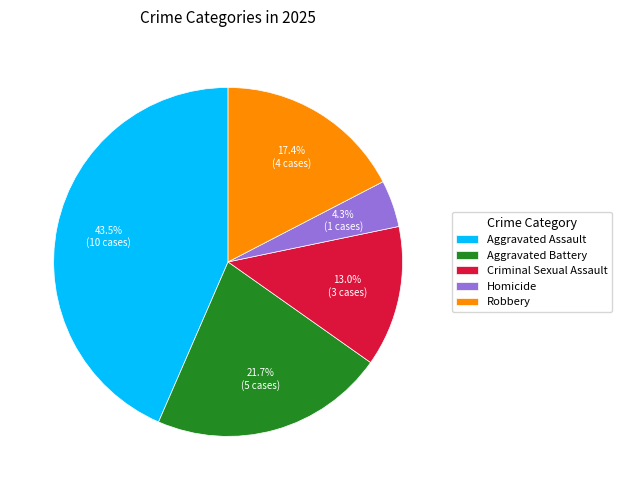

What is the smallest slice in the pie chart?

Homicide